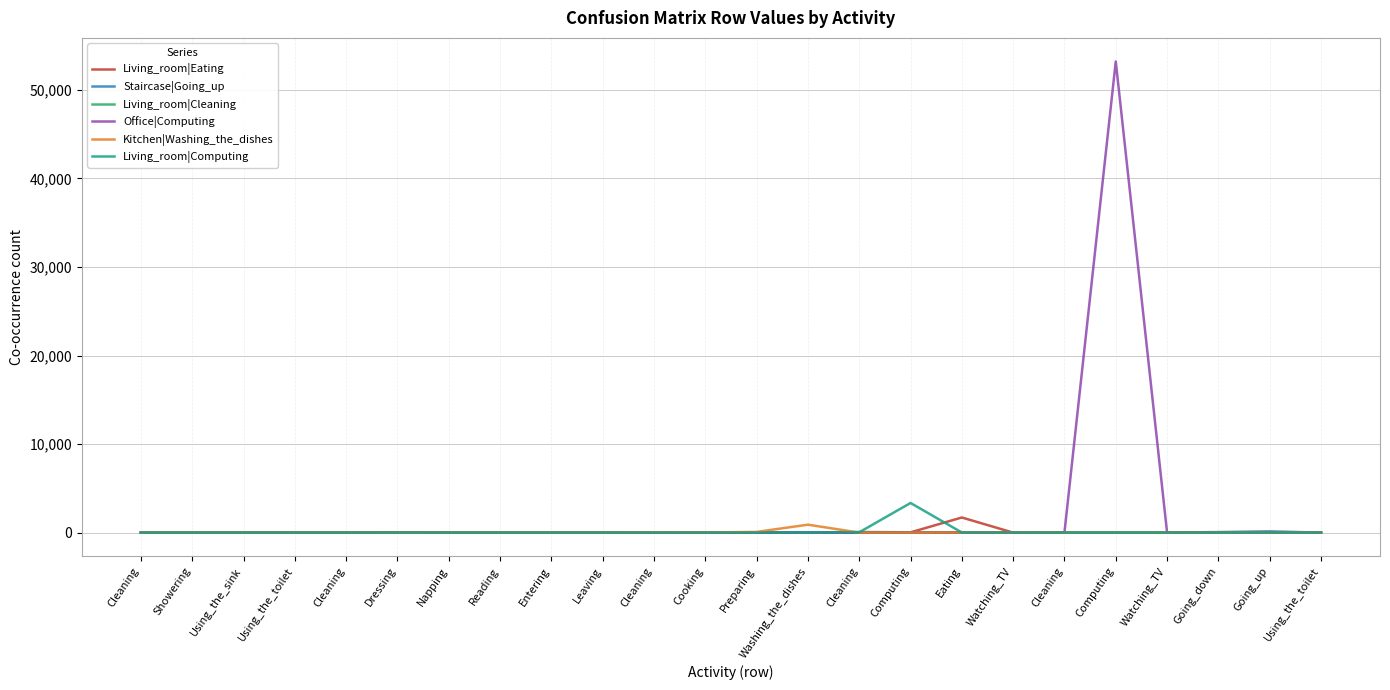

What is the difference between the maximum and minimum values in the Staircase|Going_up series?

143